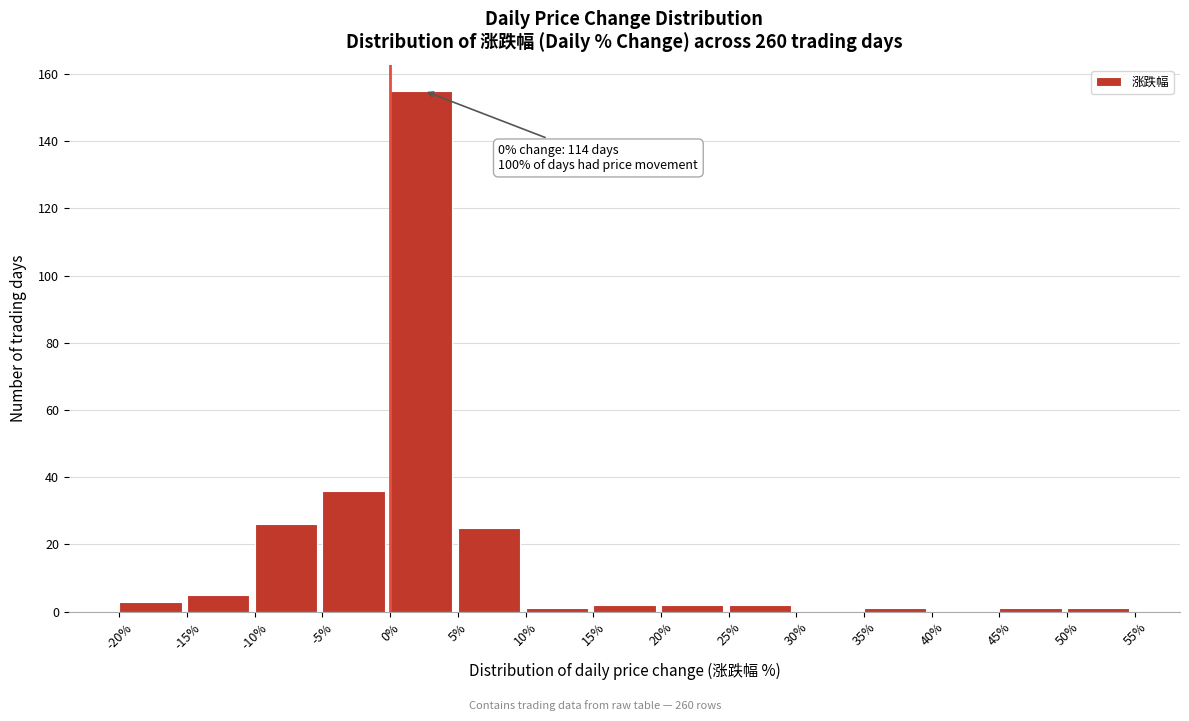

Over which range of the x-axis is the bar tallest?

0% to 5%